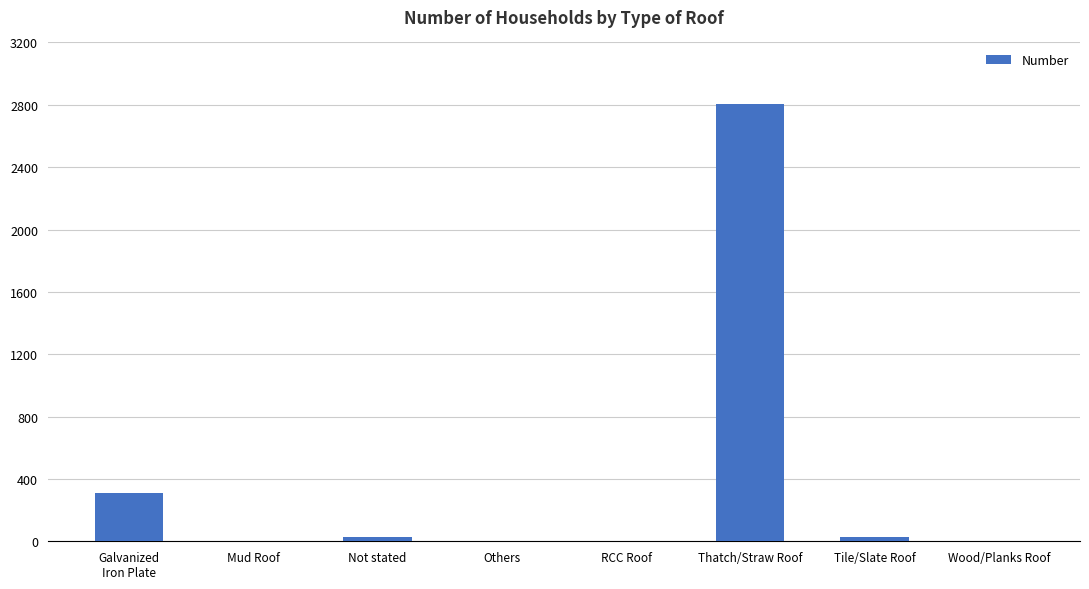

What is the change in value from Mud Roof to Wood/Planks Roof?

-4